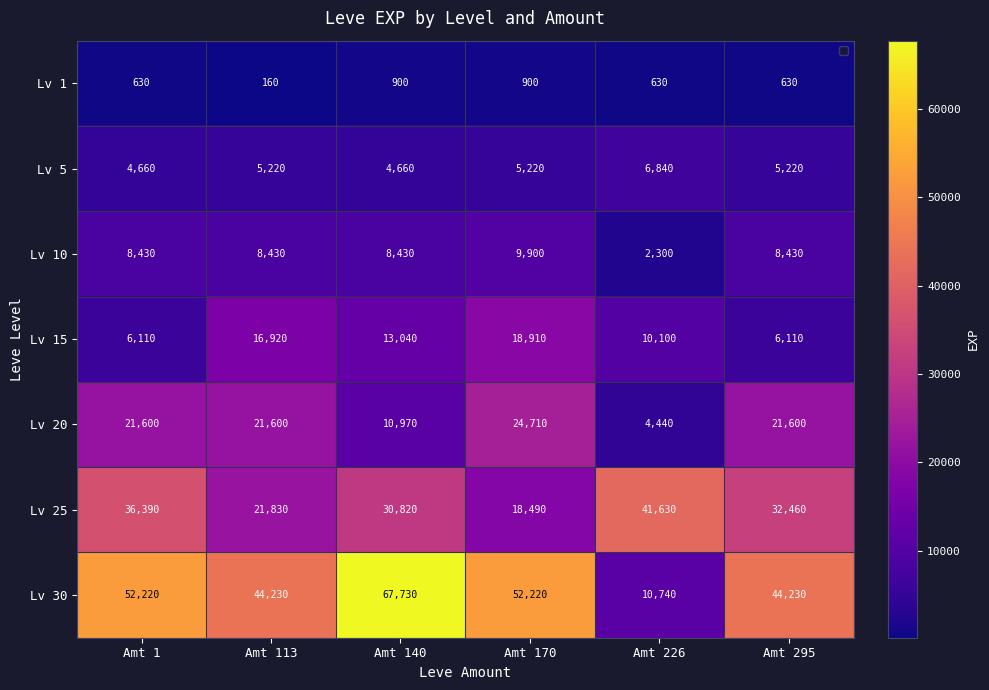

What is the difference between the Lv 30 values at Amt 170 and Amt 113?

7990